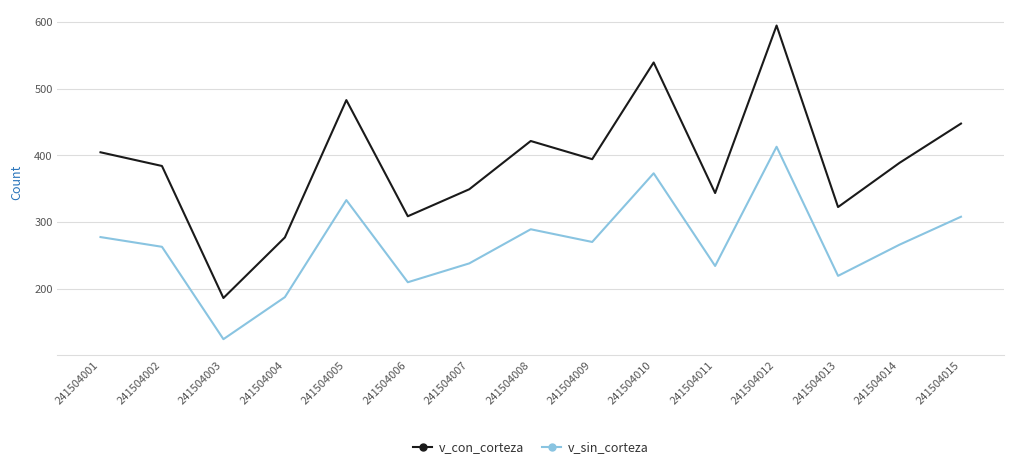

What is the approximate value of v_sin_corteza at 241504005?

332.9